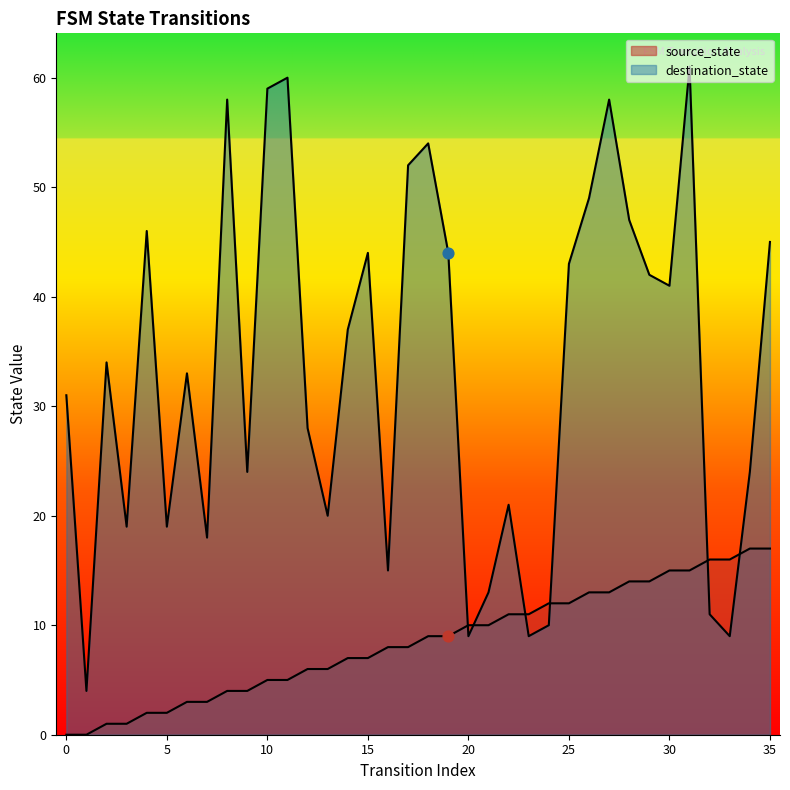

Which series contains the highest Y value?

destination_state